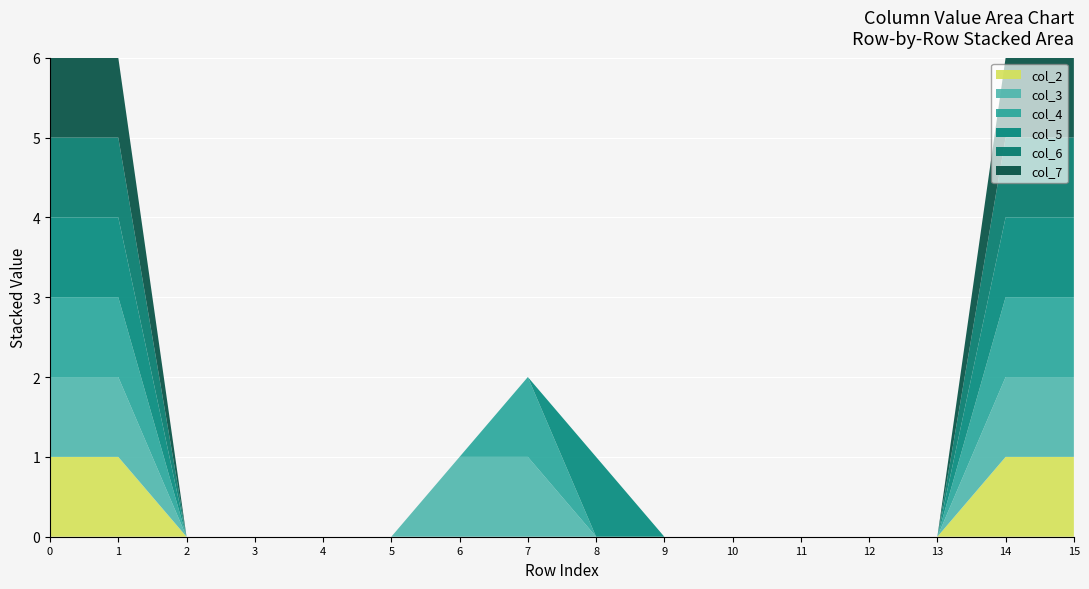

Reading left to right, what are all the values shown in this chart?

col_2: 1	1	0	0	0	0	0	0	0	0	0	0	0	0	1	1
col_3: 1	1	0	0	0	0	1	1	0	0	0	0	0	0	1	1
col_4: 1	1	0	0	0	0	0	1	0	0	0	0	0	0	1	1
col_5: 1	1	0	0	0	0	0	0	1	0	0	0	0	0	1	1
col_6: 1	1	0	0	0	0	0	0	0	0	0	0	0	0	1	1
col_7: 1	1	0	0	0	0	0	0	0	0	0	0	0	0	1	1